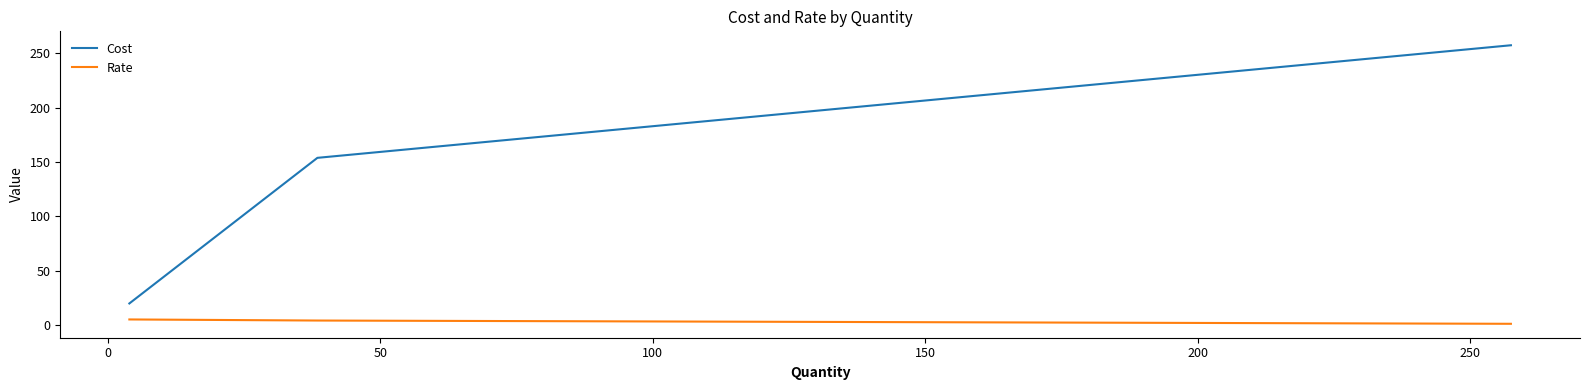

What is the difference between the maximum and minimum values in the Cost series?

237.7